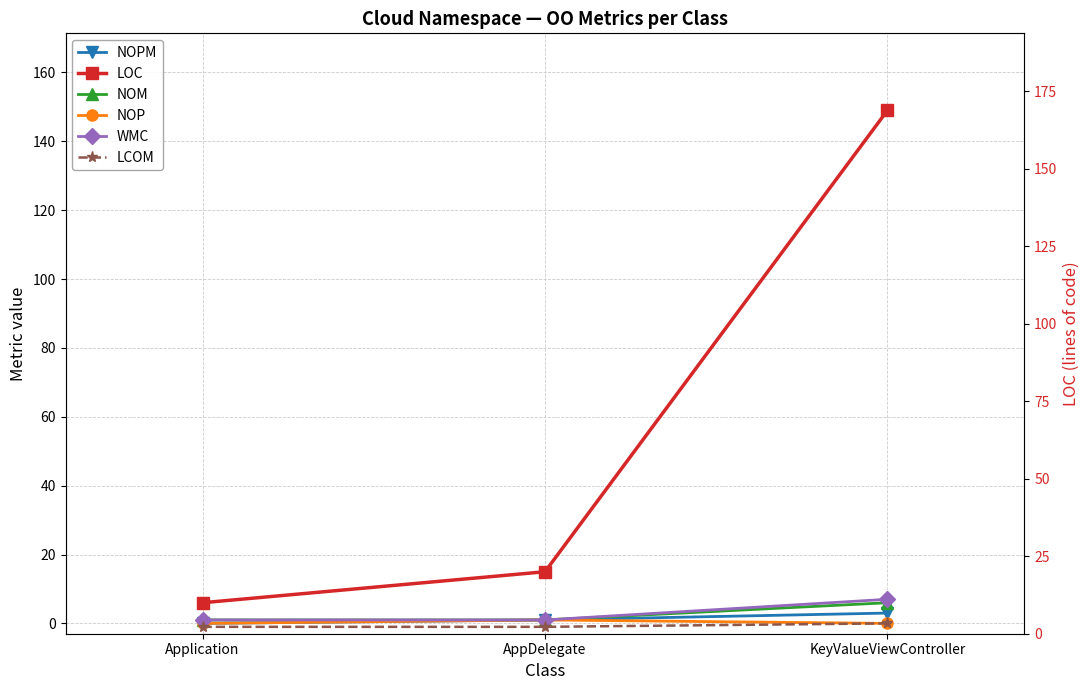

What is the difference between the WMC values at KeyValueViewController and Application?

6